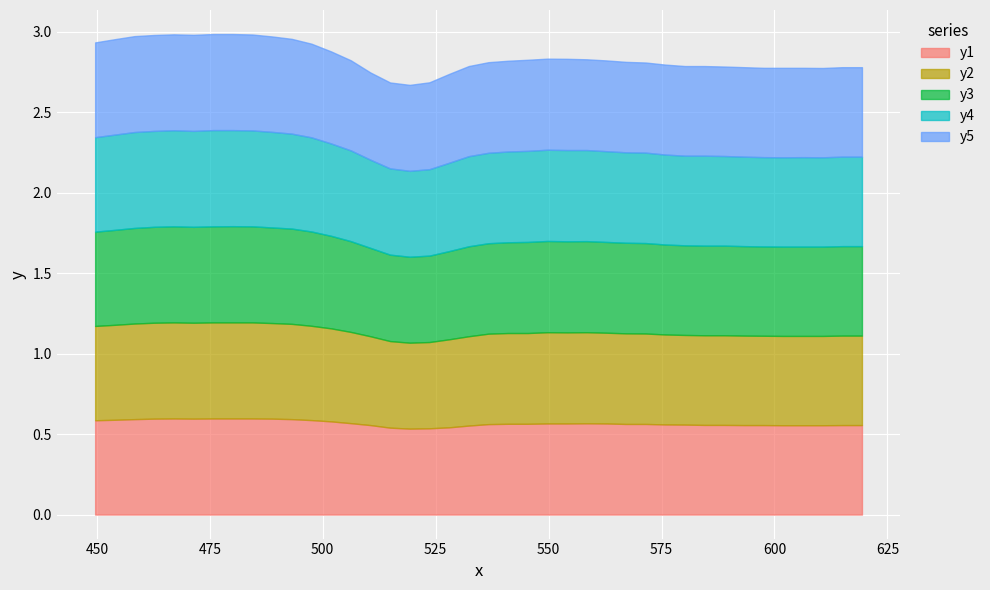

Read the y3 value at 523.612526.

0.5